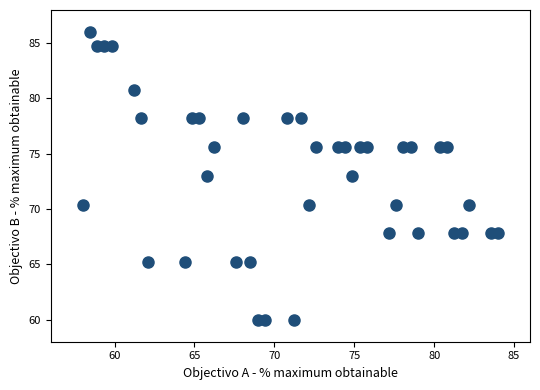

What is the range of X values (max minus min)?

26.0